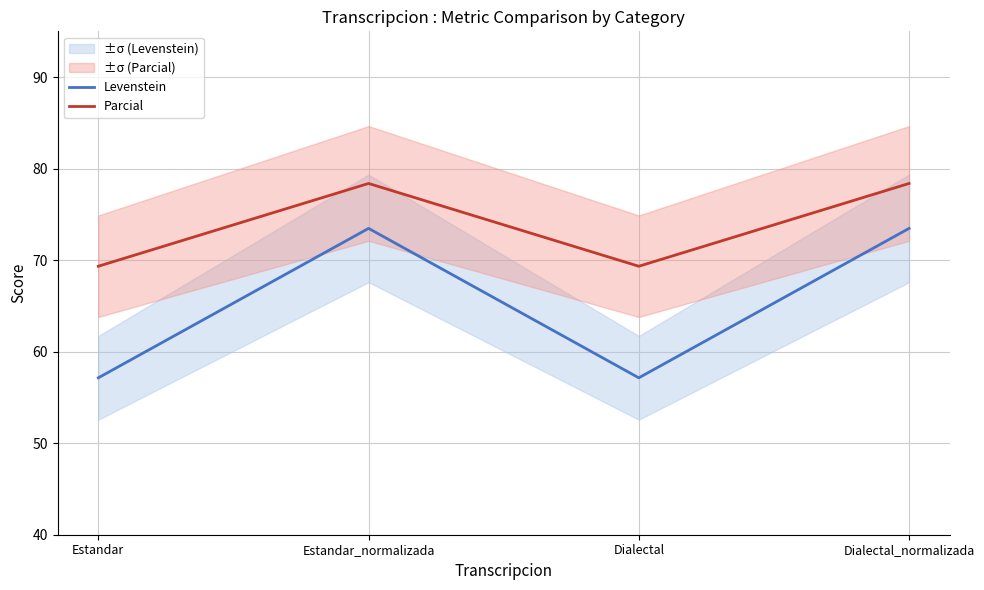

Reading left to right, list all the values displayed in this chart.

Levenstein: 57.1	73.5	57.1	73.5
Parcial: 69.3	78.4	69.3	78.4